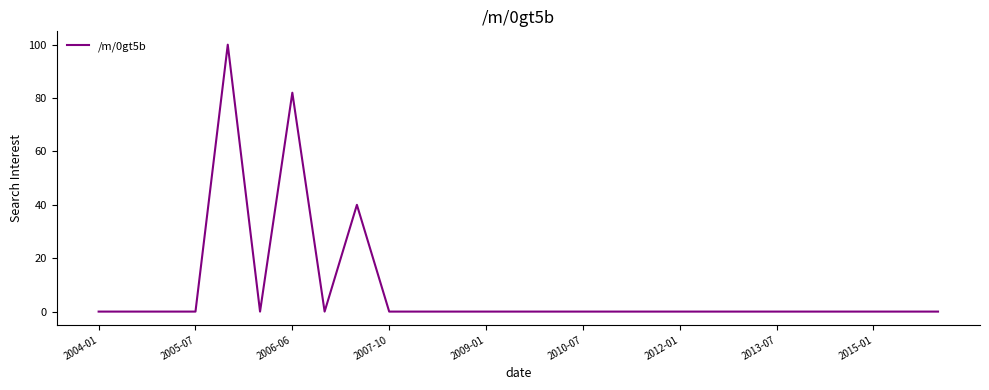

What is the difference between the maximum and minimum values?

100